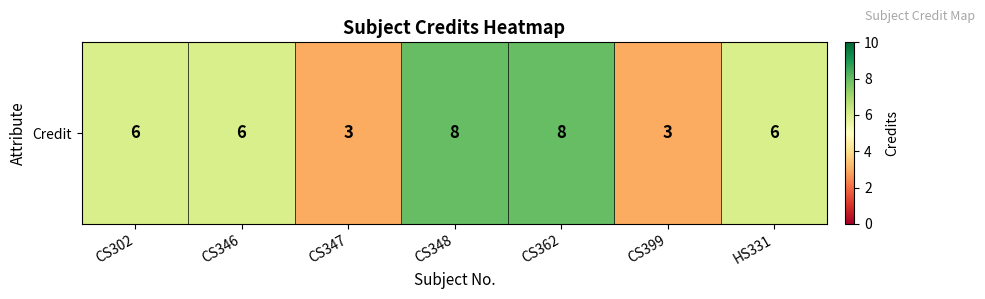

How many data points does each series have?

7